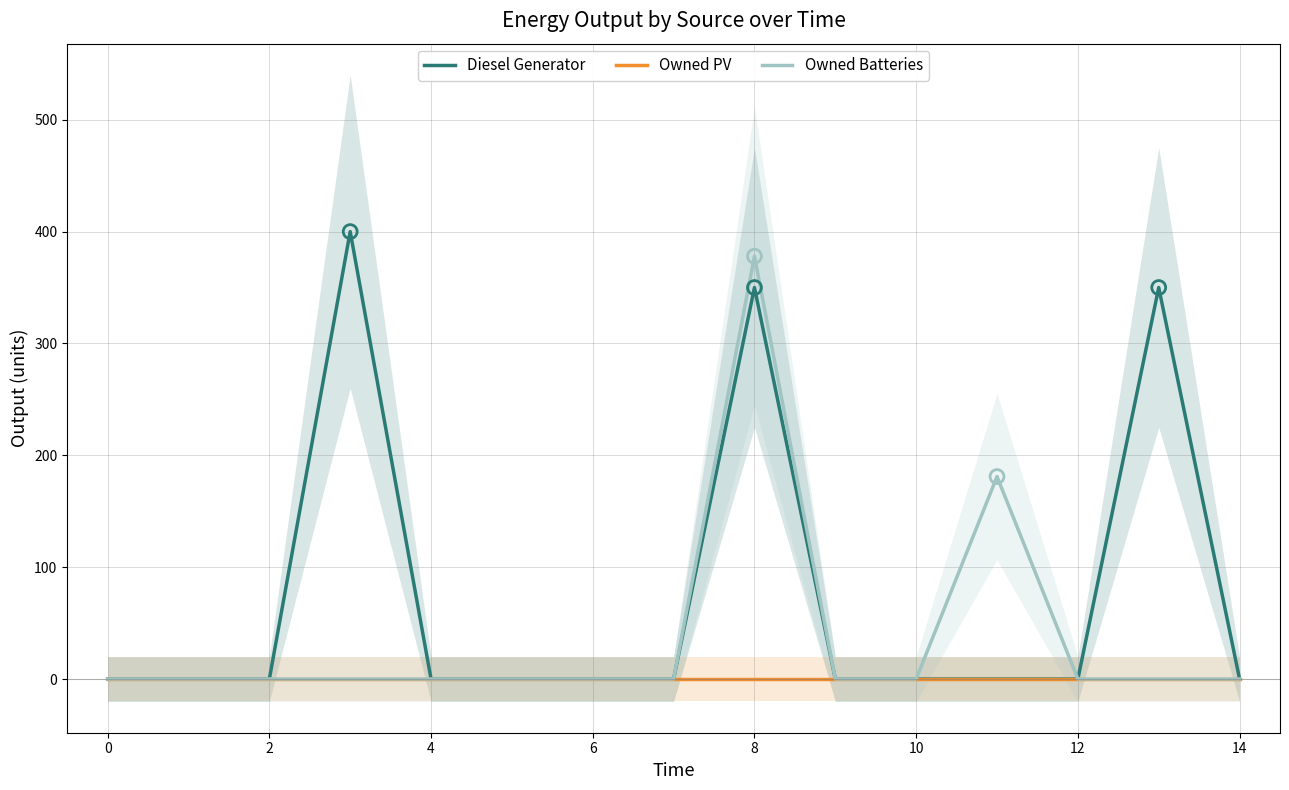

What is the total value across all series at 13?

350